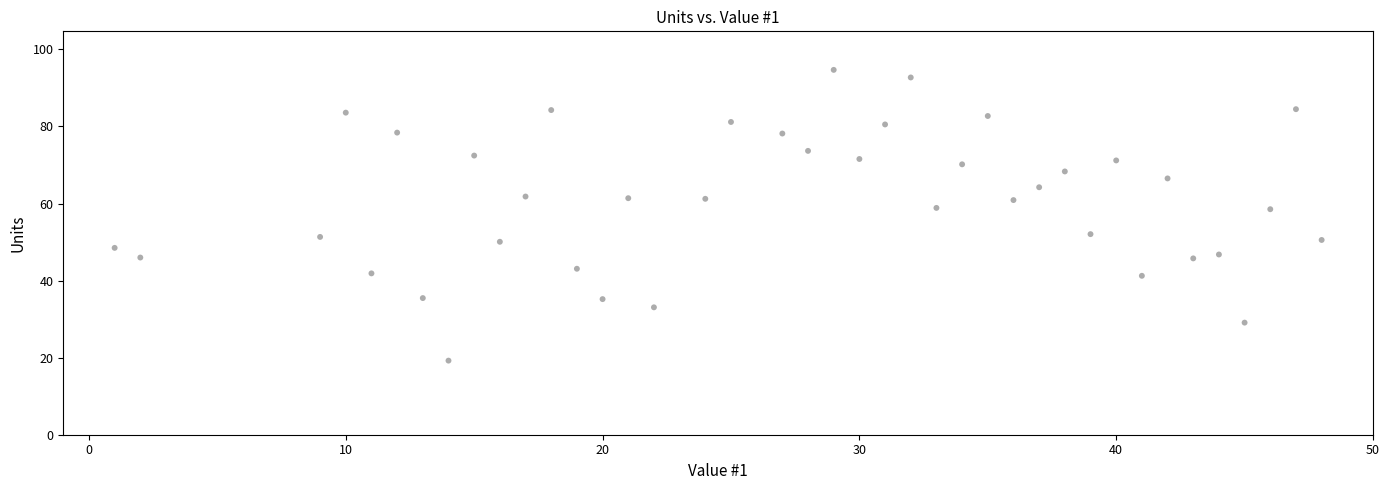

What is the range of X values (max minus min)?

47.0